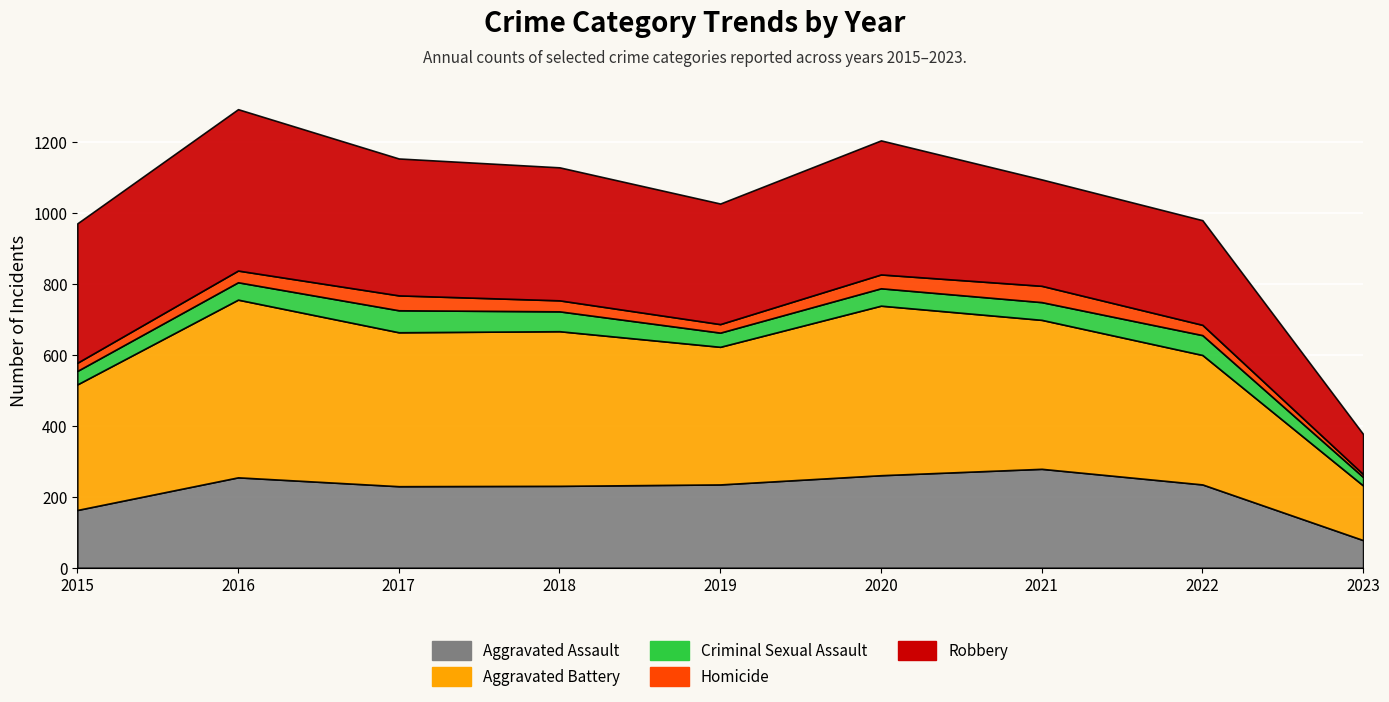

Does the chart display data point markers on the line(s)?

No